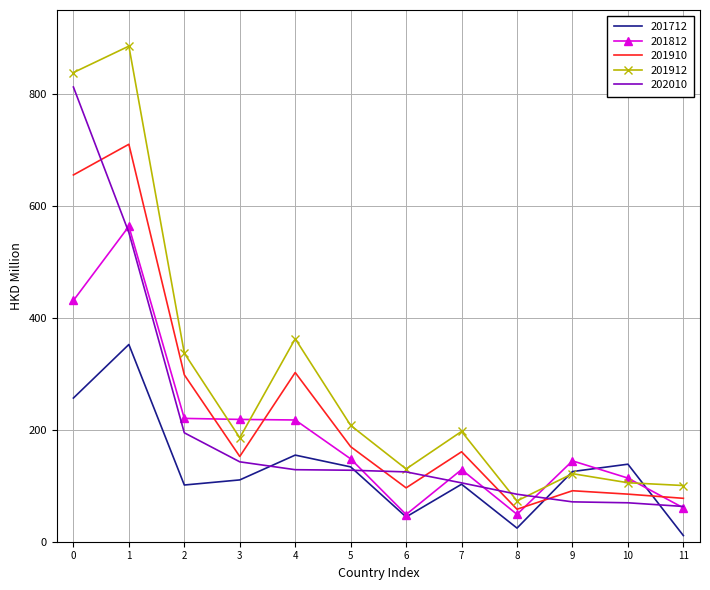

What is the maximum value for 202010?

812.4